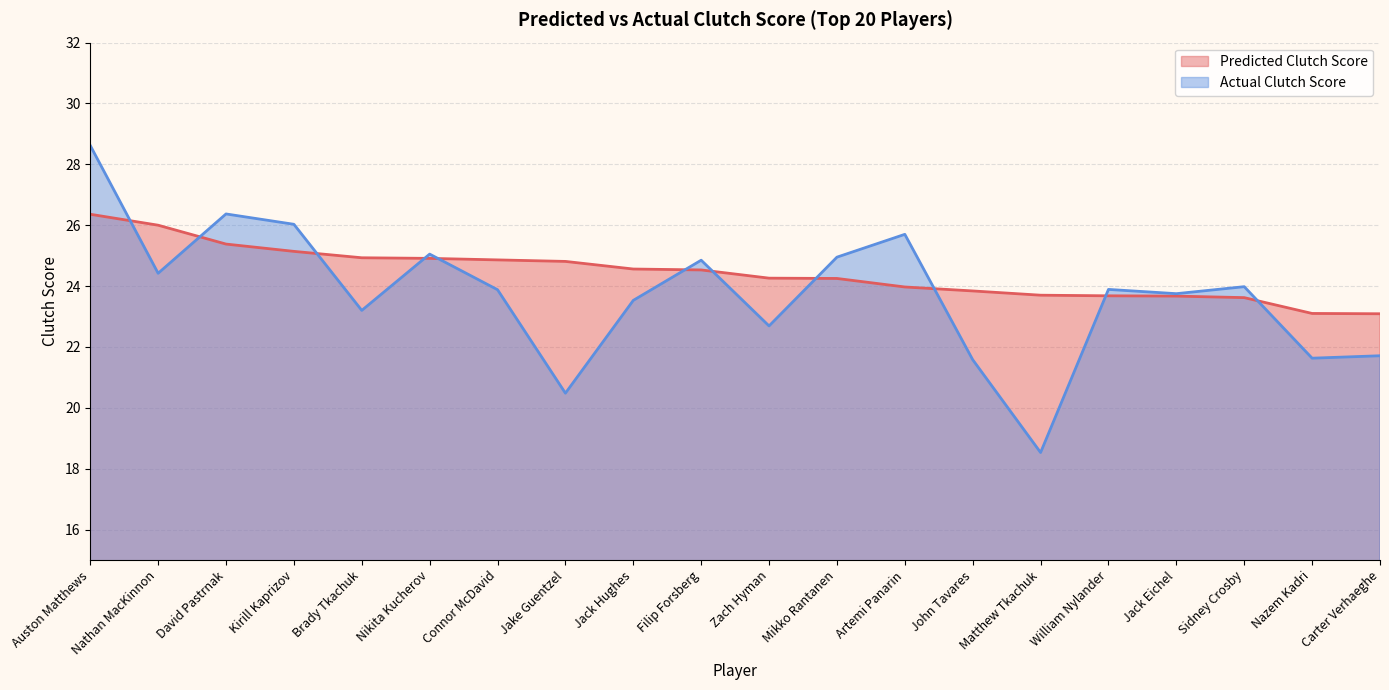

Is it true that Actual Clutch Score equals 21.6 at John Tavares?

True